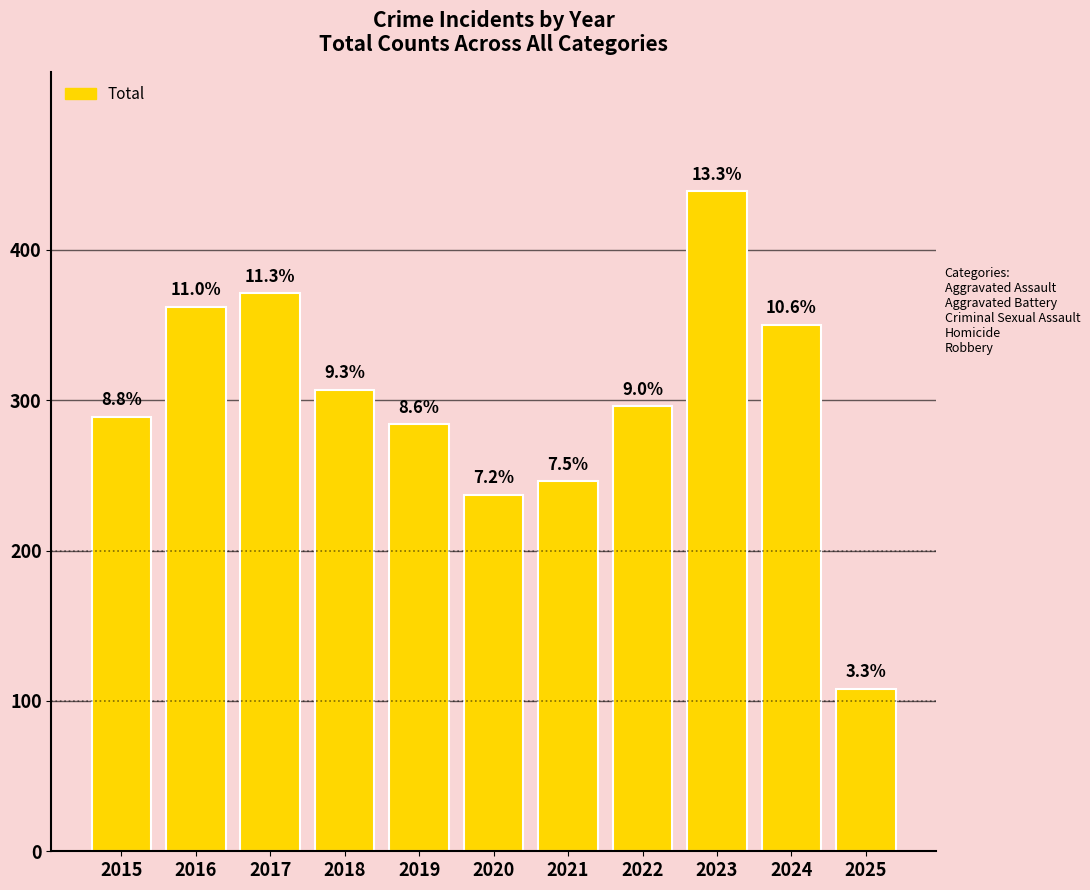

At which label does the data first exceed 296?

2016